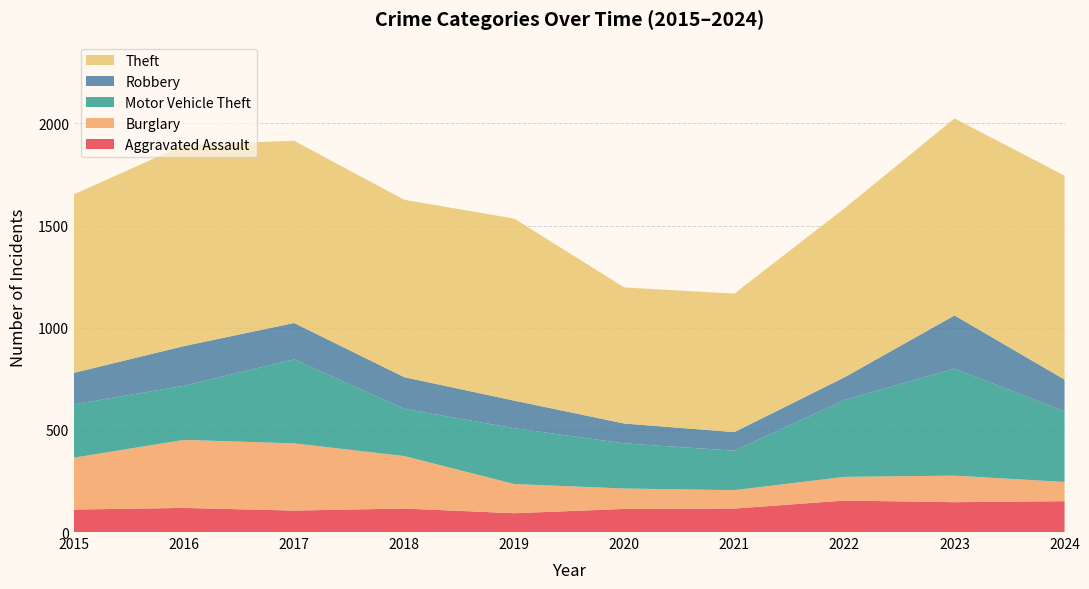

Reading left to right, list all the values displayed in this chart.

Aggravated Assault: 110	118	105	115	92	113	115	154	146	151
Burglary: 254	333	329	257	143	100	90	116	130	94
Motor Vehicle Theft: 261	265	411	231	273	221	193	376	524	345
Robbery: 154	194	178	155	135	97	91	111	260	156
Theft: 874	984	892	868	891	666	678	827	964	998